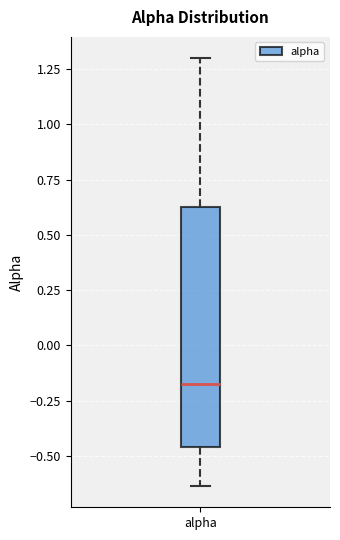

Where does the lower whisker of the box for alpha end on the y-axis? The values are not printed on the chart, so give them approximately, as read against the axis.

-0.65